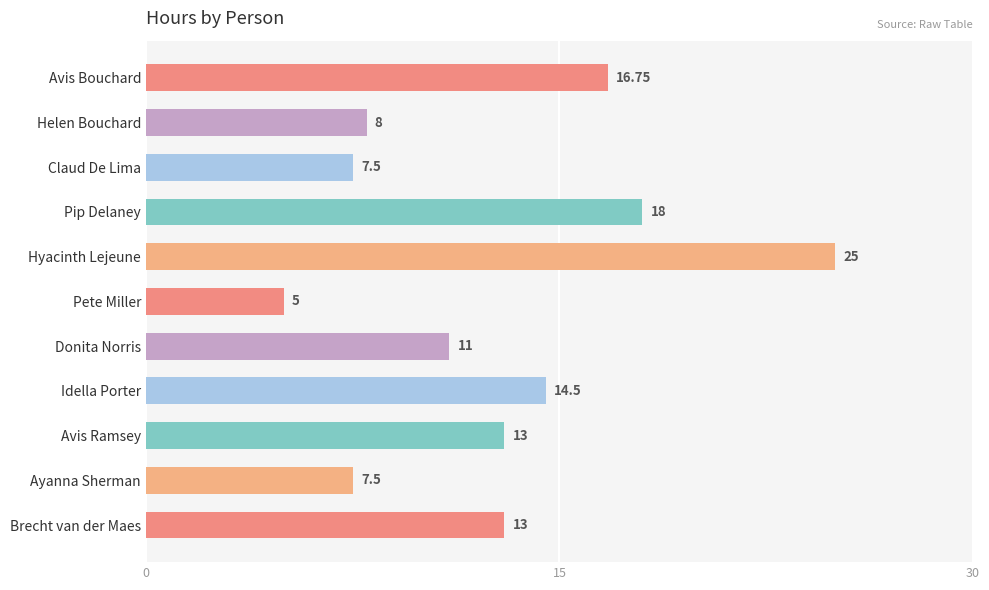

At which label is the value closest to 15?

Idella Porter